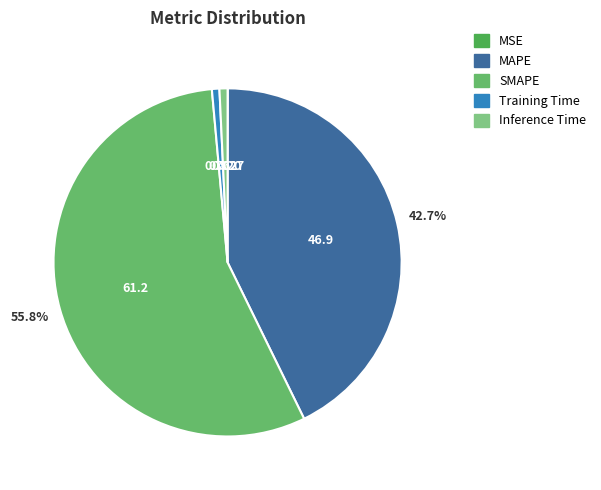

What percentage is the MAPE slice, to the nearest percent?

43%